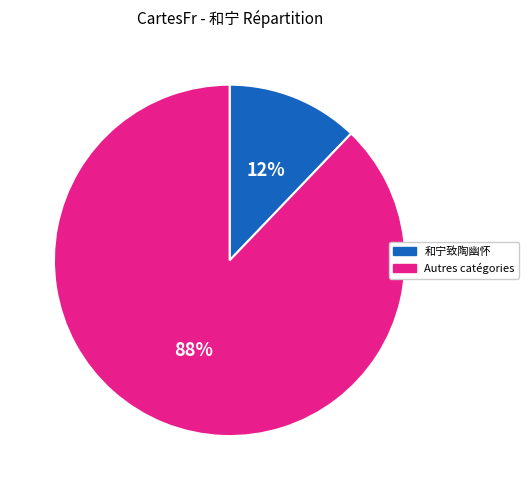

To the nearest percent, what is the average slice percentage?

50%